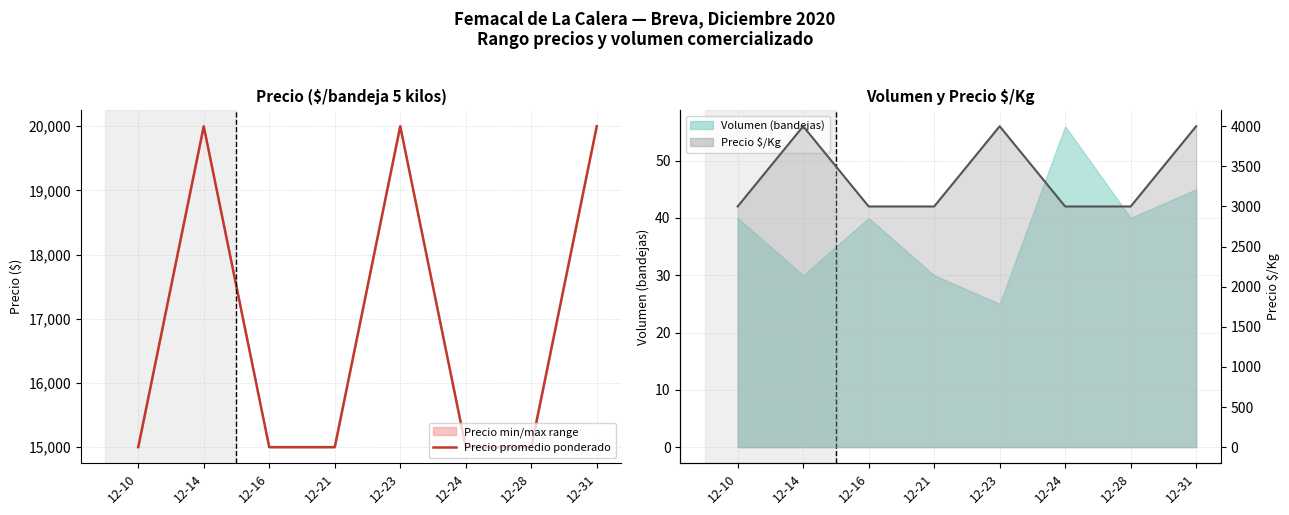

Where is the first local maximum for Precio promedio ponderado?

12-14